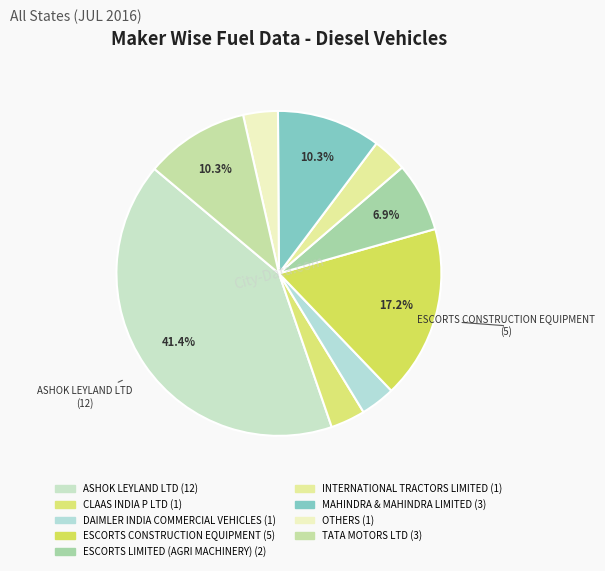

Rank the categories by value from highest to lowest.

ASHOK LEYLAND LTD, ESCORTS CONSTRUCTION EQUIPMENT, MAHINDRA & MAHINDRA LIMITED, TATA MOTORS LTD, ESCORTS LIMITED (AGRI MACHINERY), CLAAS INDIA P LTD, DAIMLER INDIA COMMERCIAL VEHICLES, INTERNATIONAL TRACTORS LIMITED, OTHERS